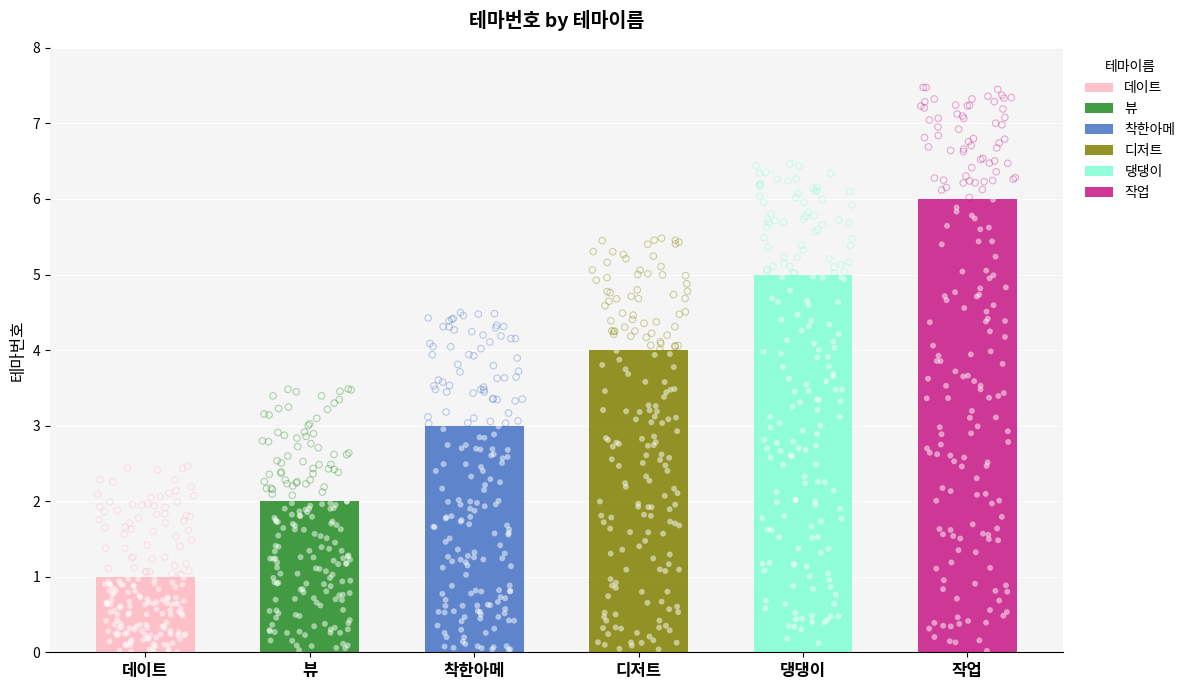

What is the change in value from 뷰 to 착한아메?

+1